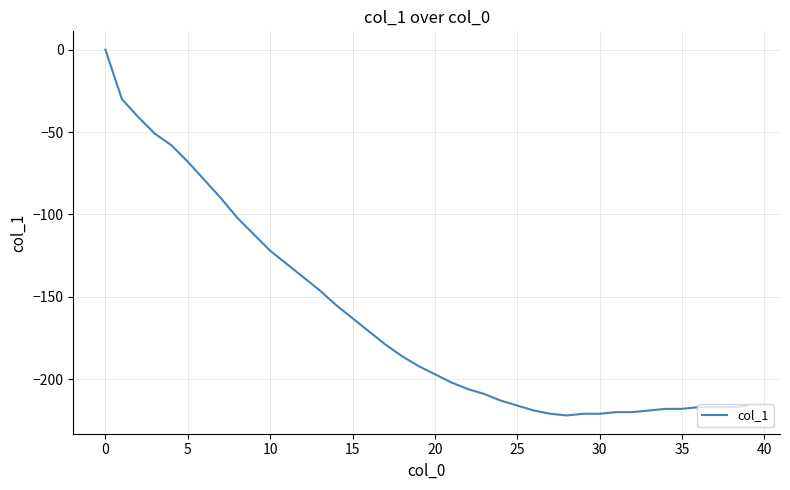

How many values exceed -192?

19